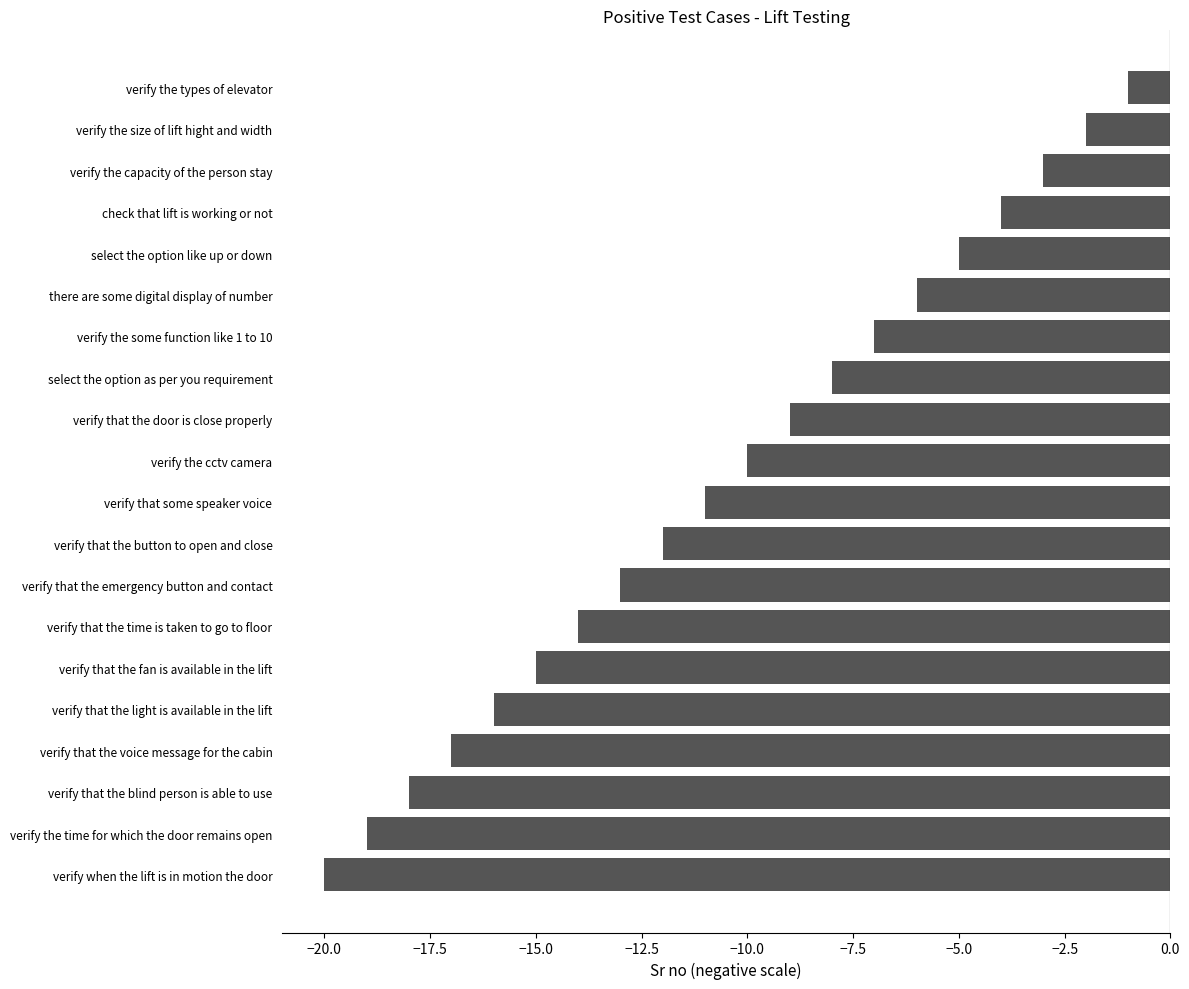

What is the sum of all values?

-210